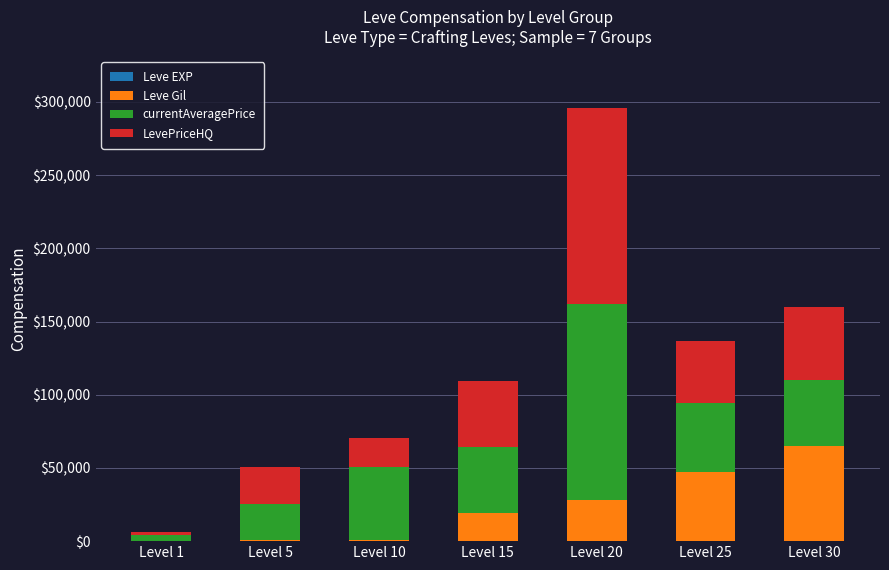

At which category is the sum across all series the highest?

Level 20